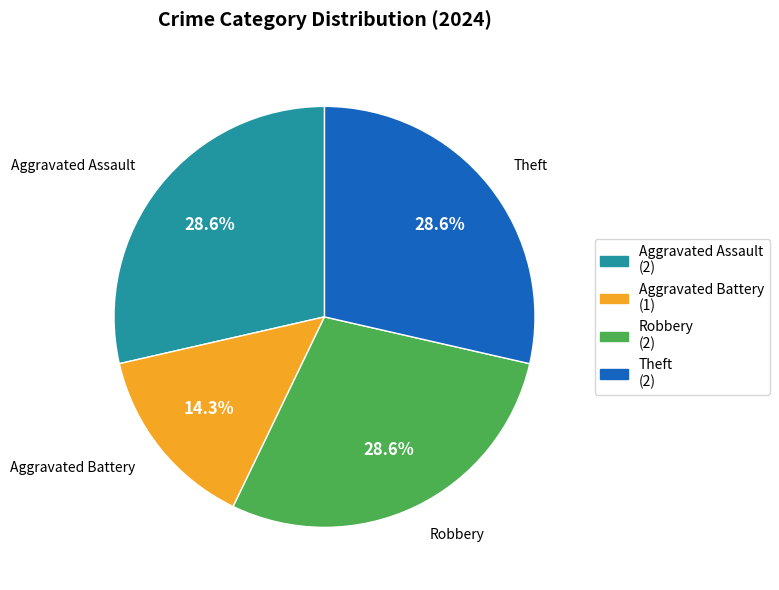

What percentage is the Aggravated Assault slice, to the nearest percent?

29%